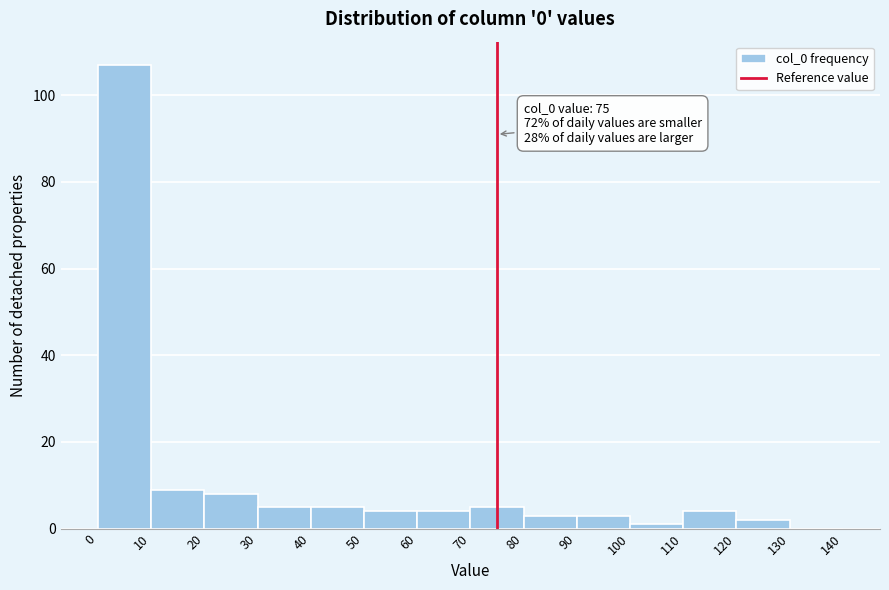

Over which range of the x-axis is the bar tallest?

0 to 10